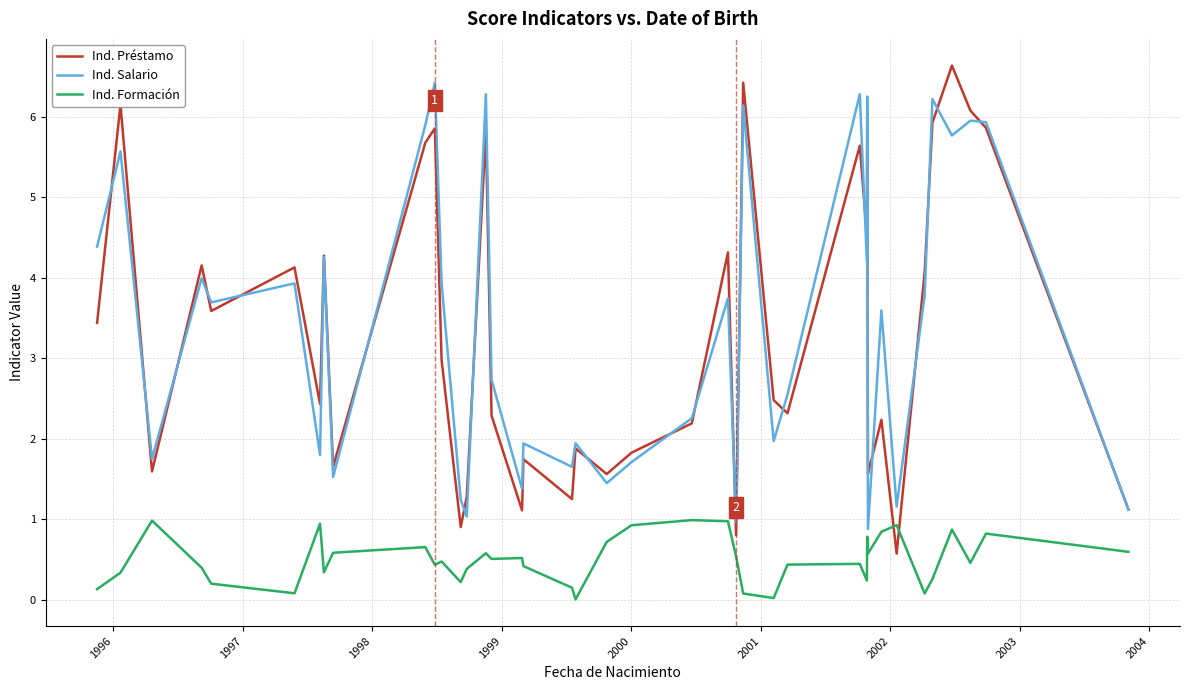

True or false: Ind. Formación and Ind. Salario intersect in this chart.

False